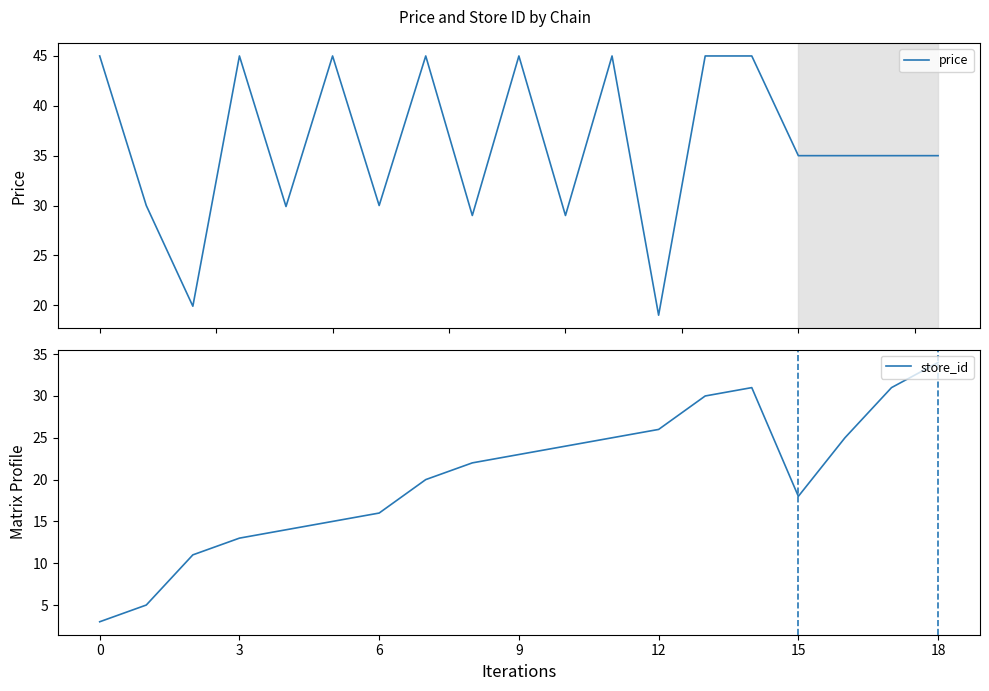

Where is the first local minimum for store_id?

15